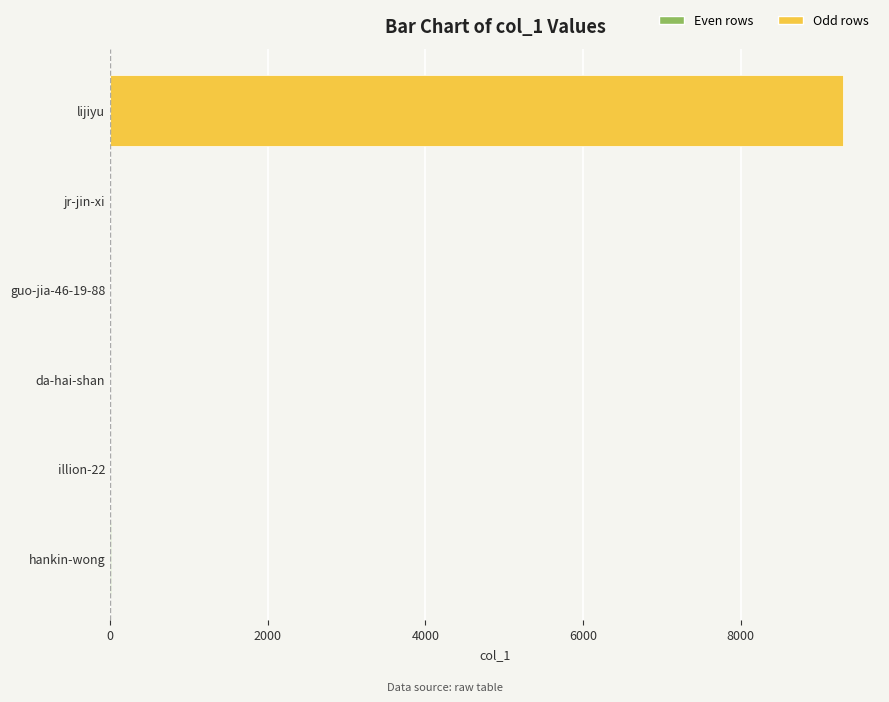

Count the number of values greater than 1.

2